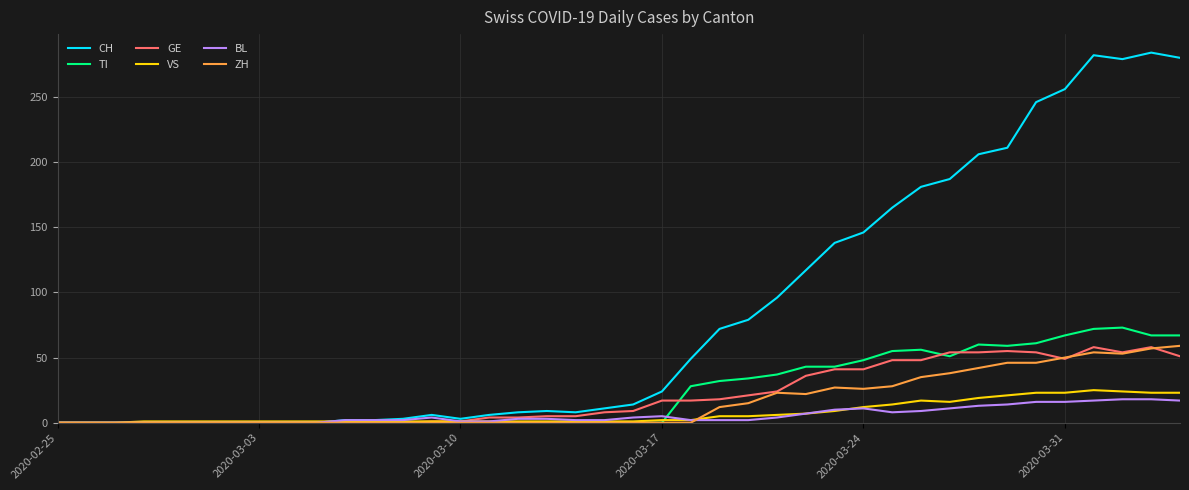

What is the difference between the maximum and minimum values in the BL series?

18